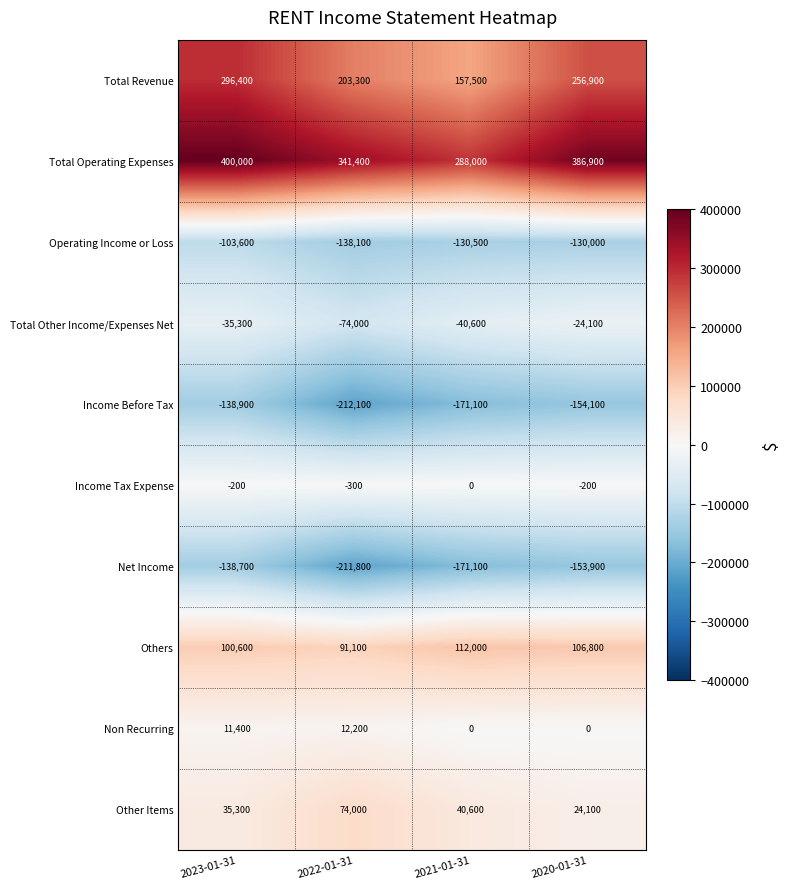

How many positive values does the Non Recurring series have?

2